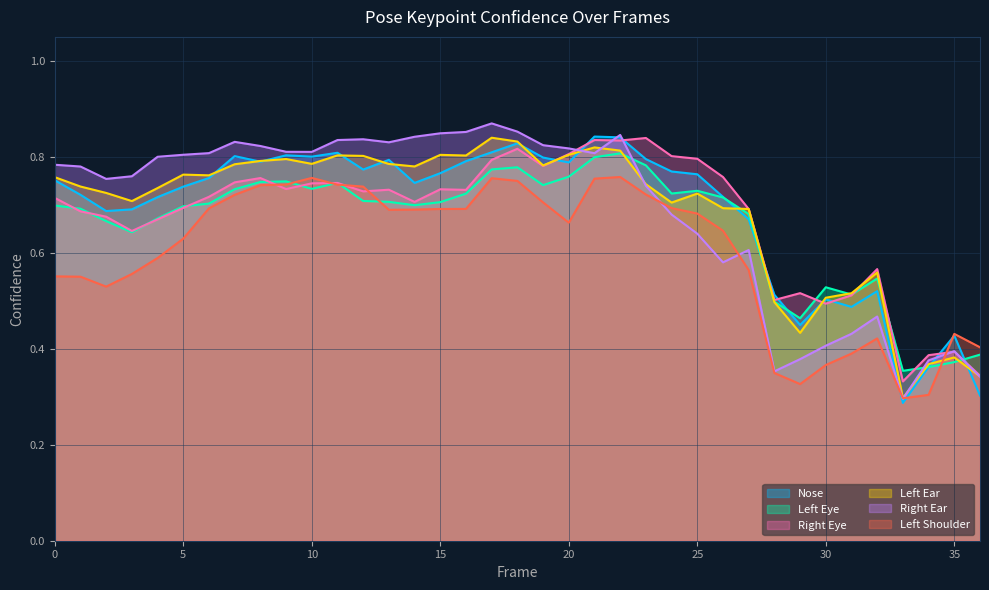

How many interior local peaks does the a_left_shoulder_confidence series have?

5